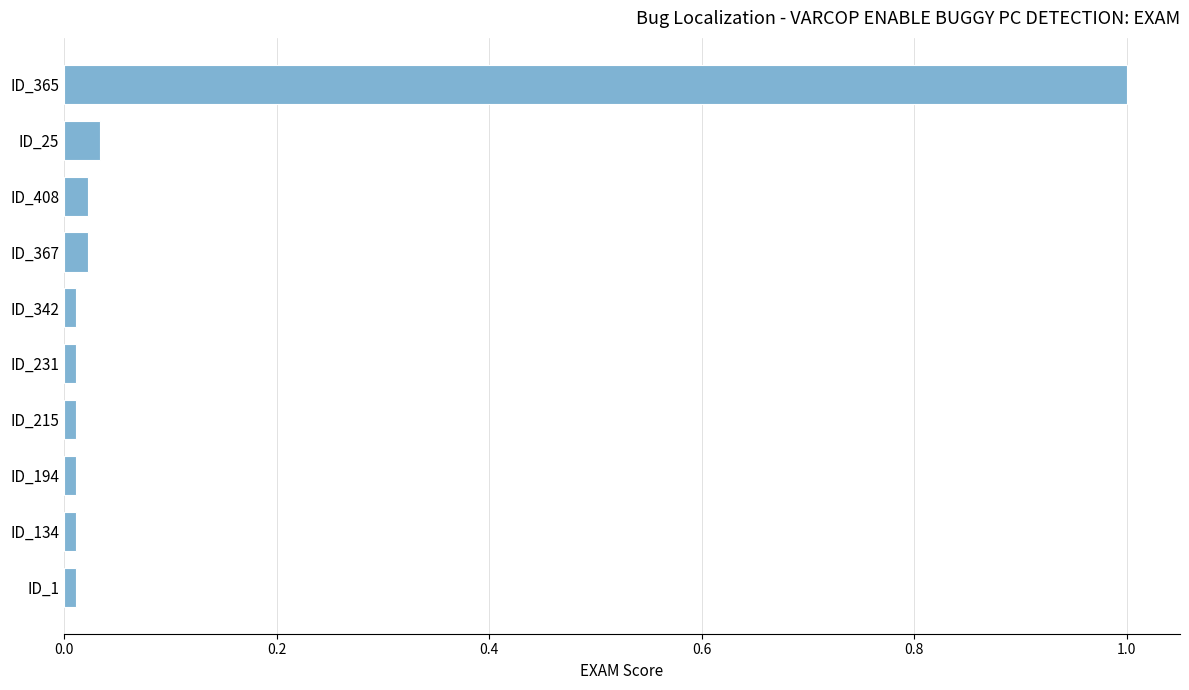

What is the sum of all values?

1.1